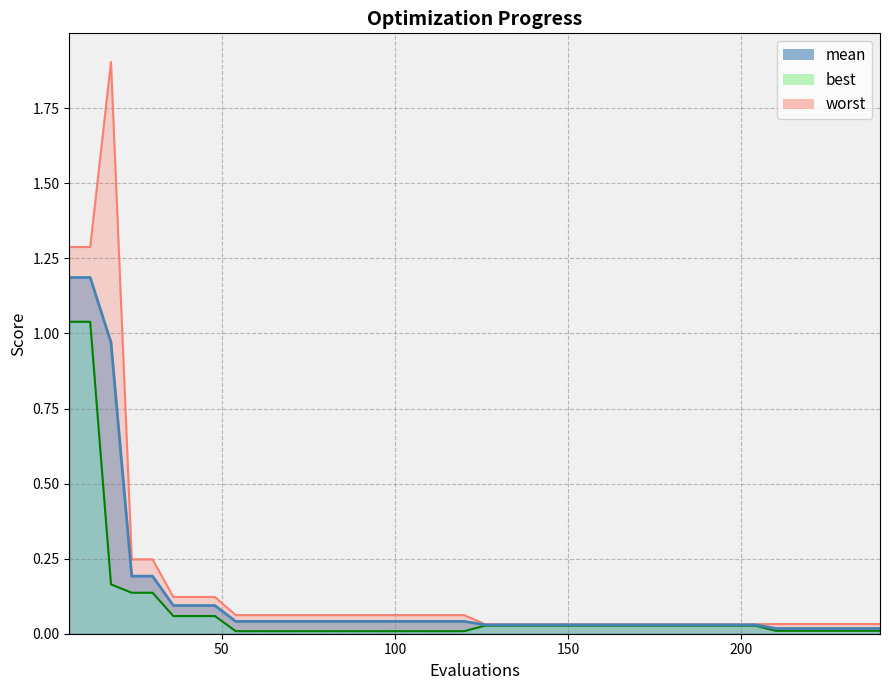

The value of worst at 6 is 1.9. True or false?

False